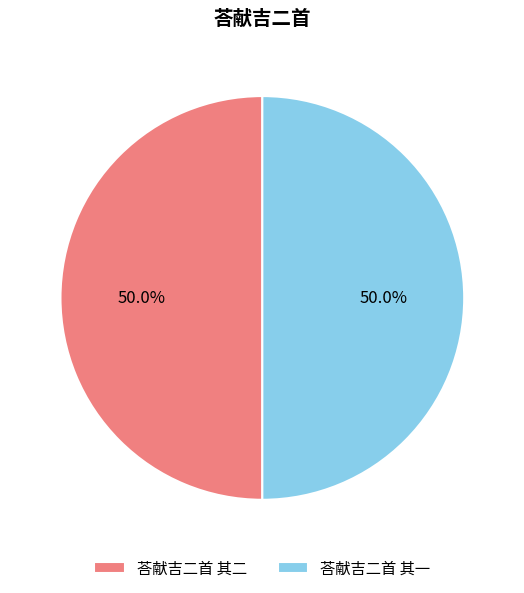

What is the ratio of the value at 荅献吉二首 其一 to the value at 荅献吉二首 其二?

1.0